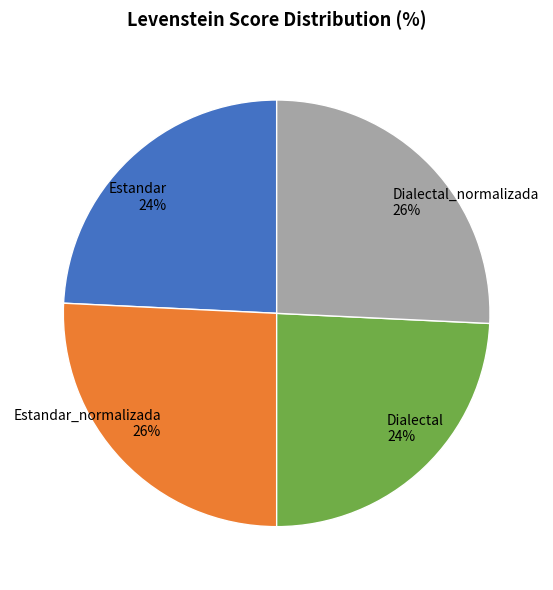

True or false: Dialectal accounts for 24% of the total.

True